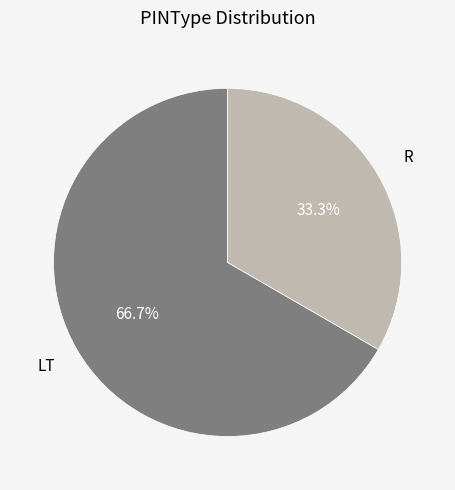

To the nearest percent, what is the difference between the largest and smallest slice percentages?

33%